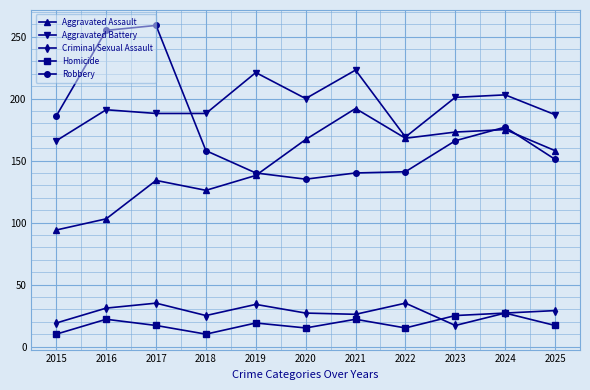

Between 2015 and 2024, which series saw the biggest shift?

Aggravated Assault